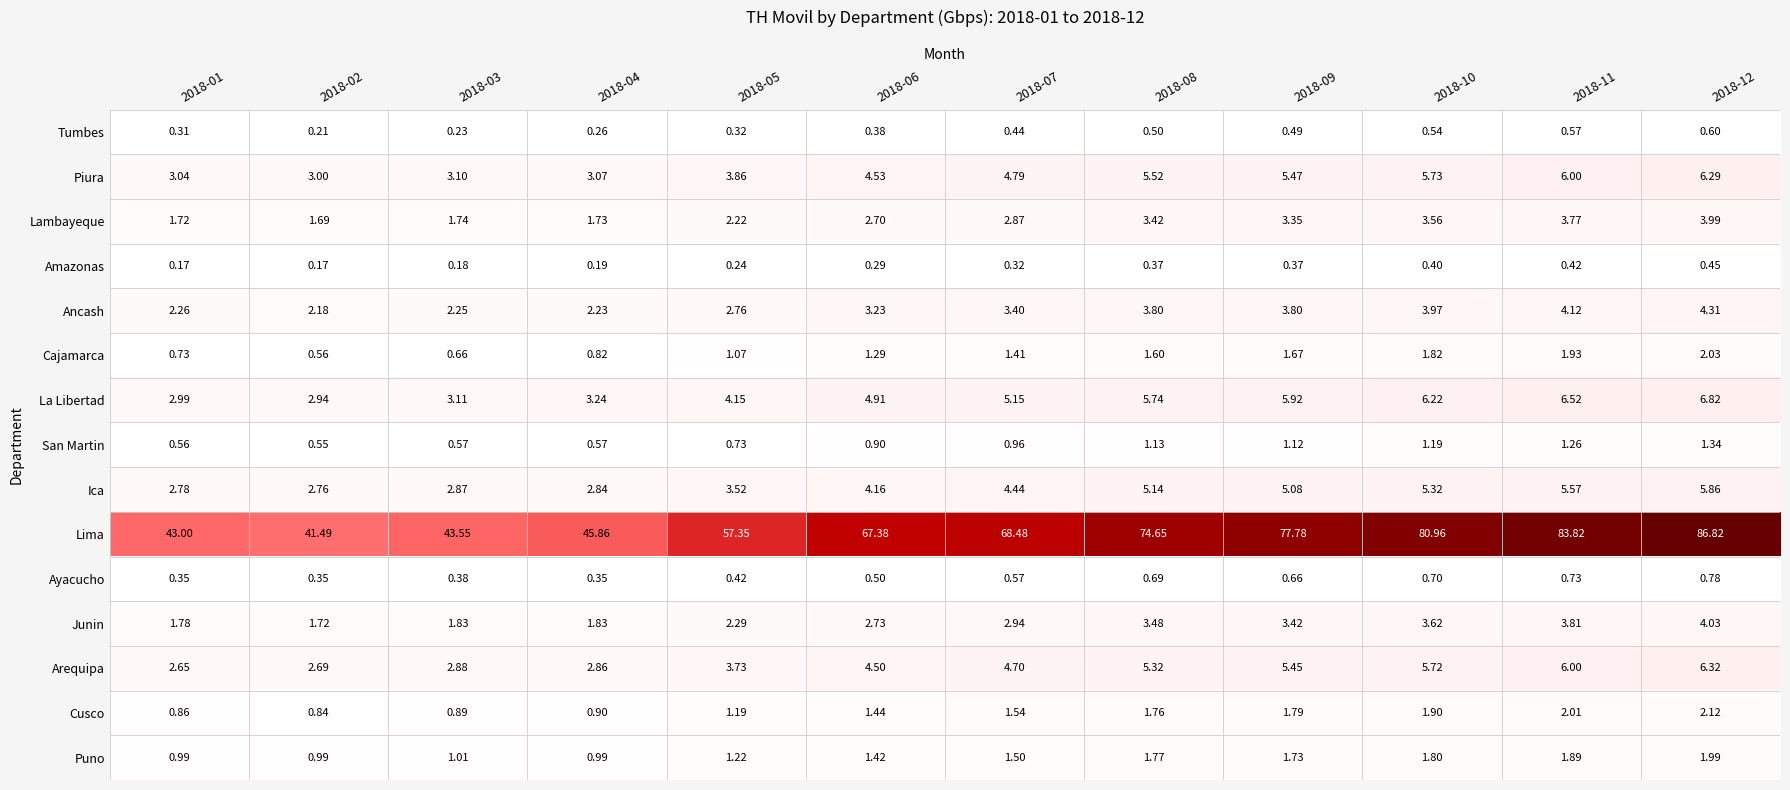

Rank the series by their maximum value, from lowest to highest.

Amazonas, Tumbes, Ayacucho, San Martin, Puno, Cajamarca, Cusco, Lambayeque, Junin, Ancash, Ica, Piura, Arequipa, La Libertad, Lima